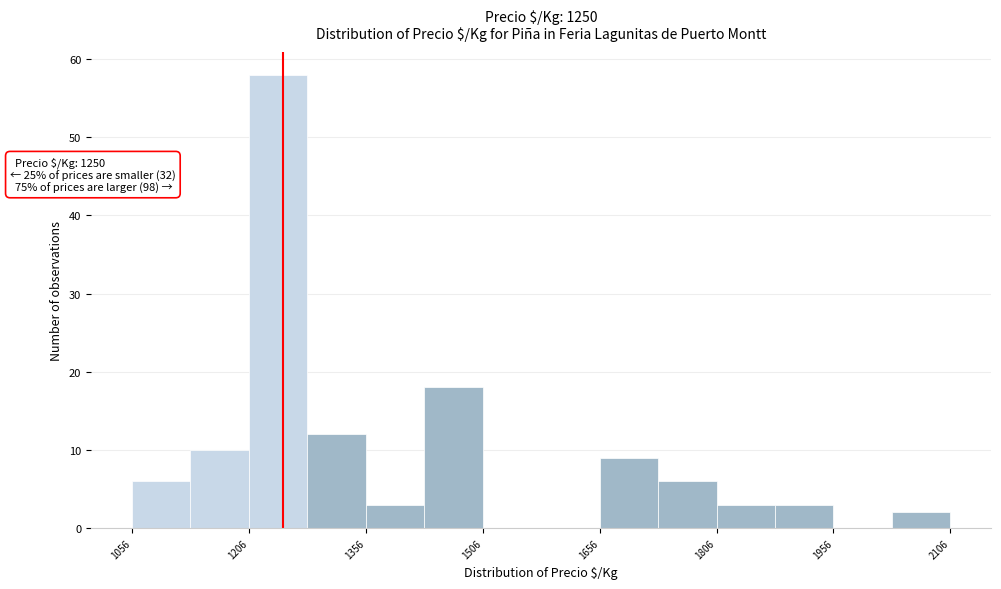

Around what value on the x-axis is the tallest bar? Give the approximate position of its centre, as read against the axis.

1240